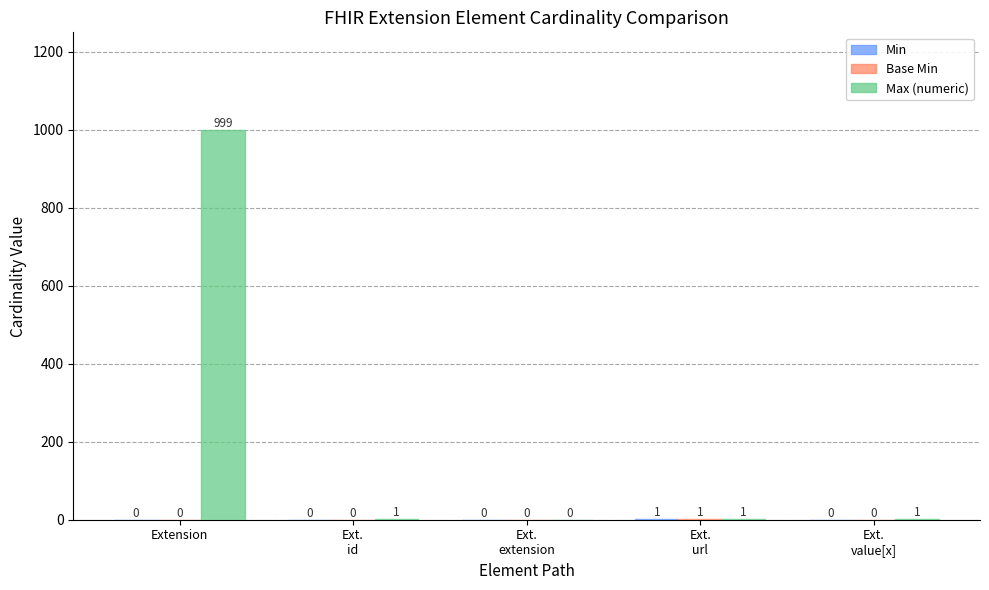

What is the greatest value displayed?

999